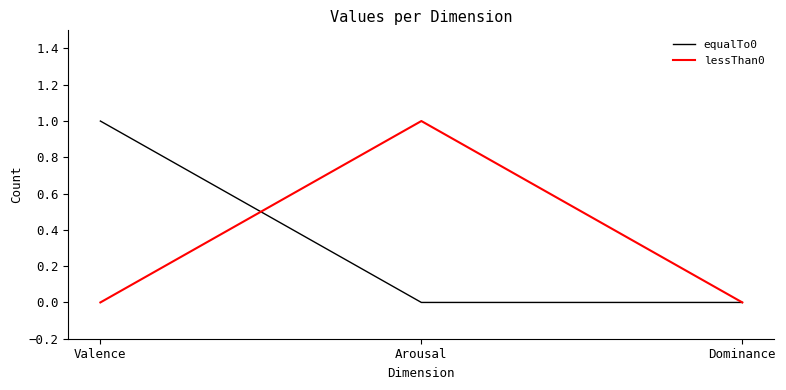

What is the sum of the lessThan0 values at Valence and Arousal?

1